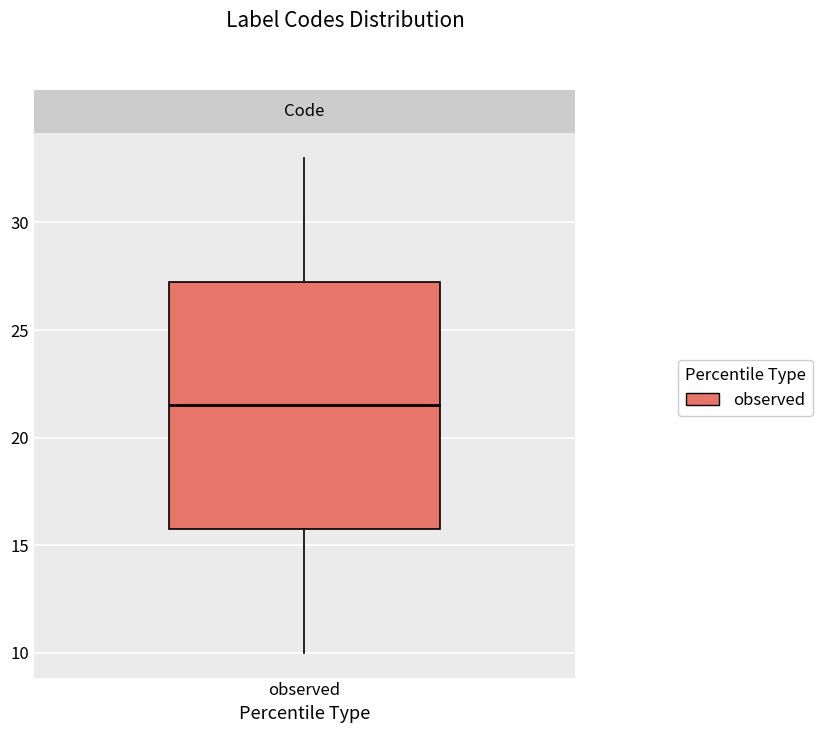

Transcribe this box plot: give where the median line is, the range the box spans, and where the two whiskers end, as read against the y-axis. The values are not printed on the chart, so give them approximately, as read against the axis.

median 21.5, box 16.0 to 27.5, whiskers 10.0 to 33.0